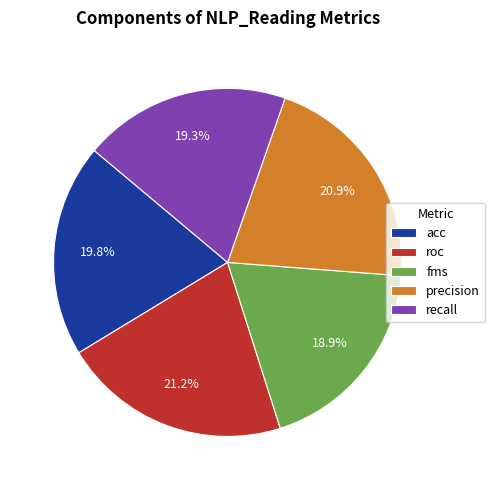

How many slices are in this pie chart?

5